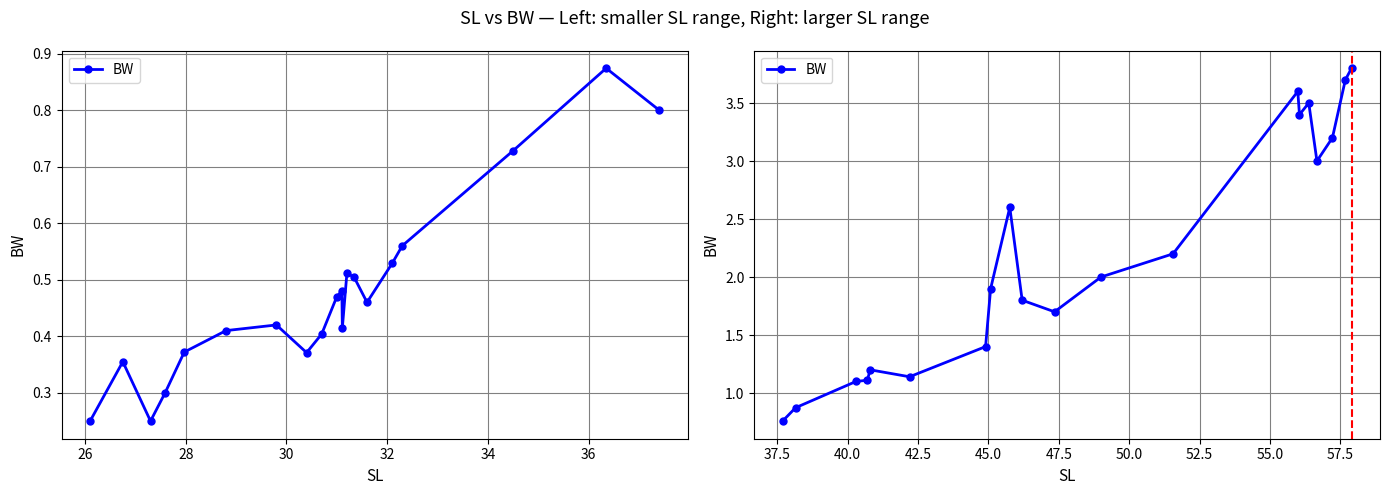

True or false: there are more than 2 points higher than both neighbors.

True